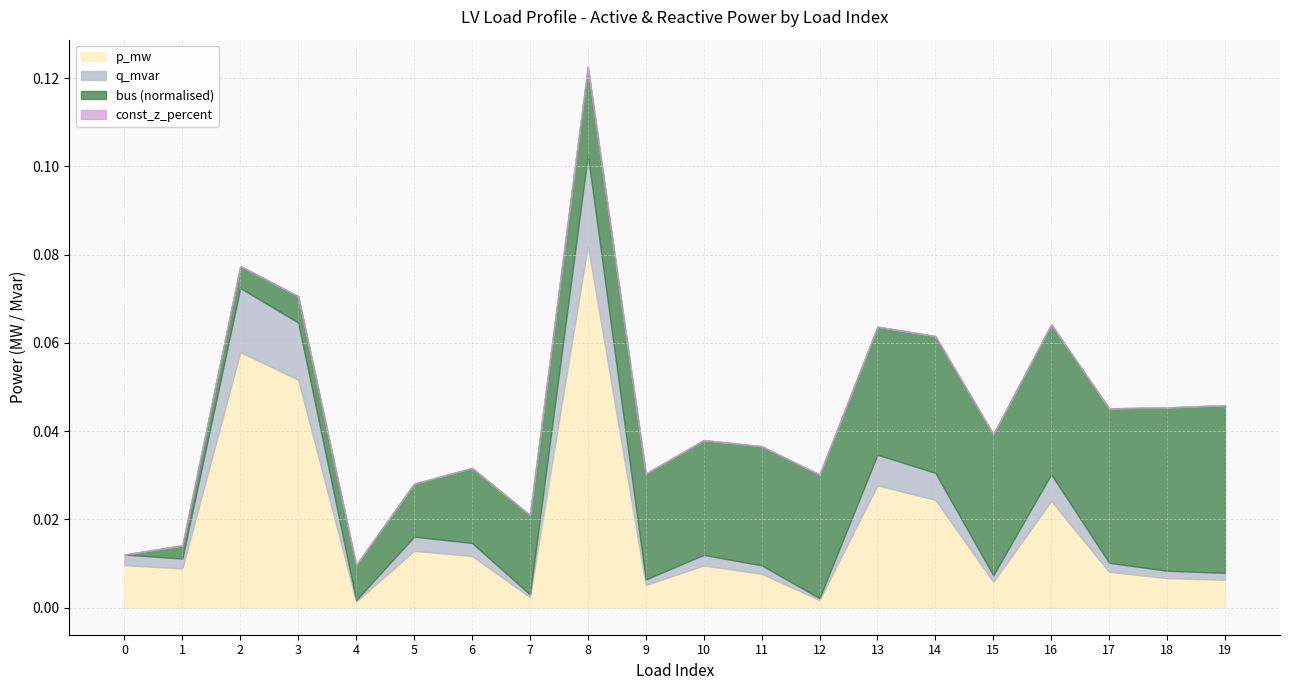

Between 17 and 4, which is larger?

17